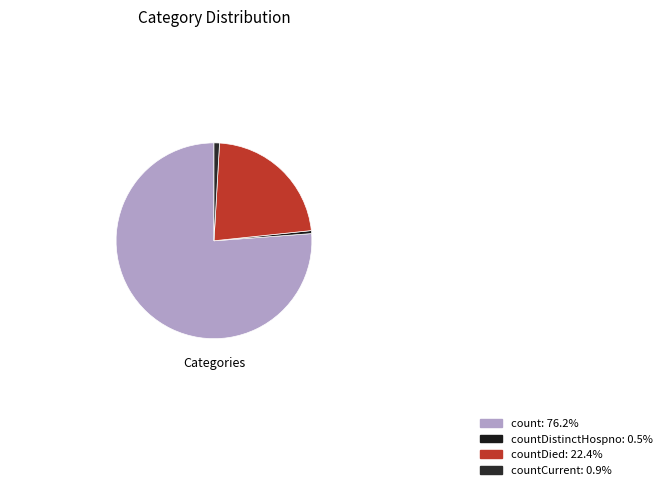

Does any single category account for the majority?

Yes